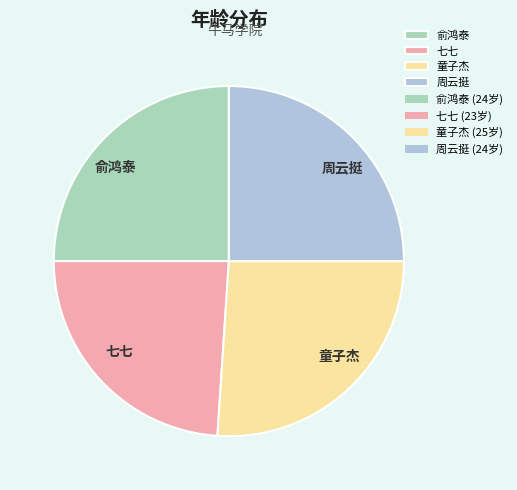

Does 俞鸿泰 account for over 50% of the chart?

No